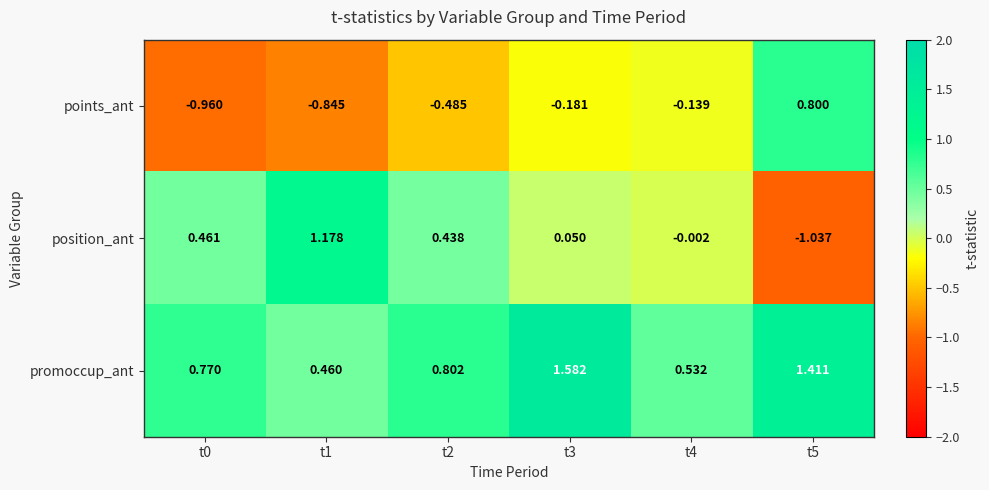

Which series has the largest total across all categories?

promoccup_ant